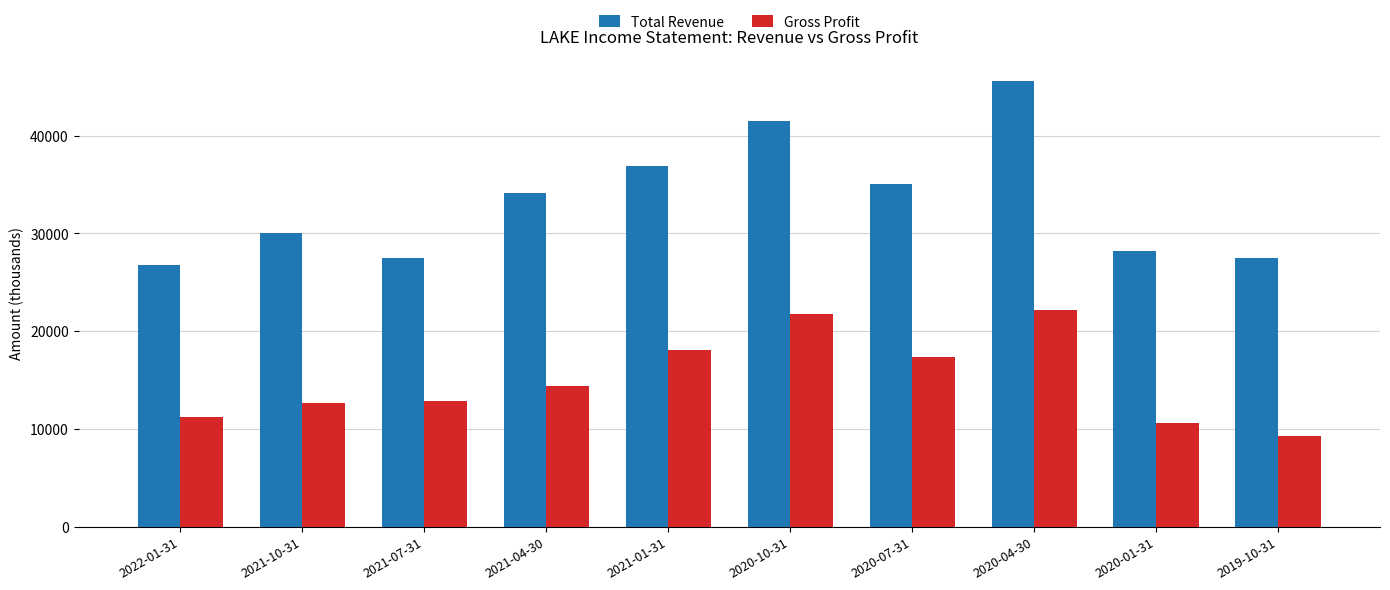

What is the difference between the Gross Profit values at 2020-07-31 and 2021-04-30?

2900